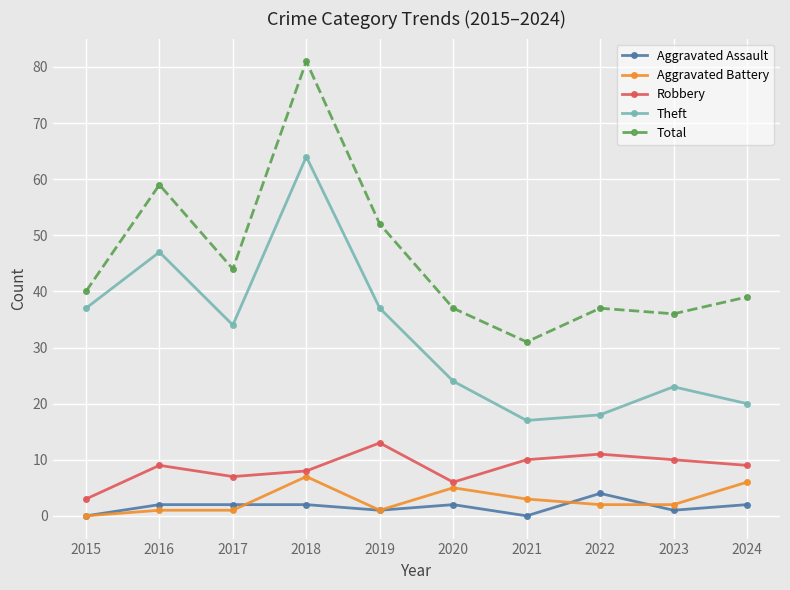

At which category does Total reach its first local peak?

2016